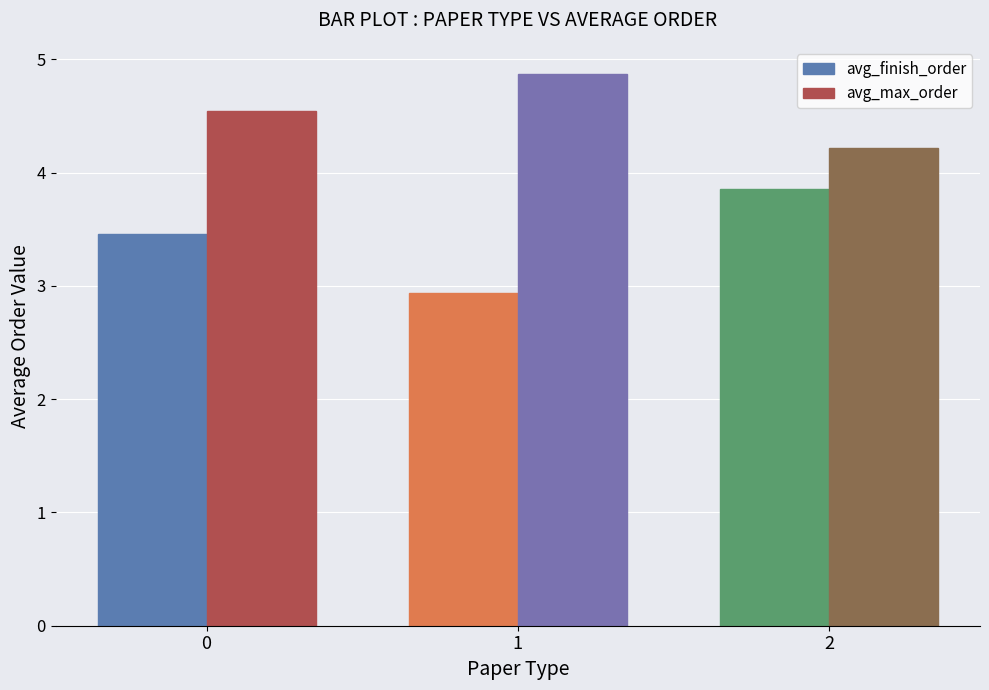

List the labels in order of avg_max_order value, largest first.

1, 0, 2